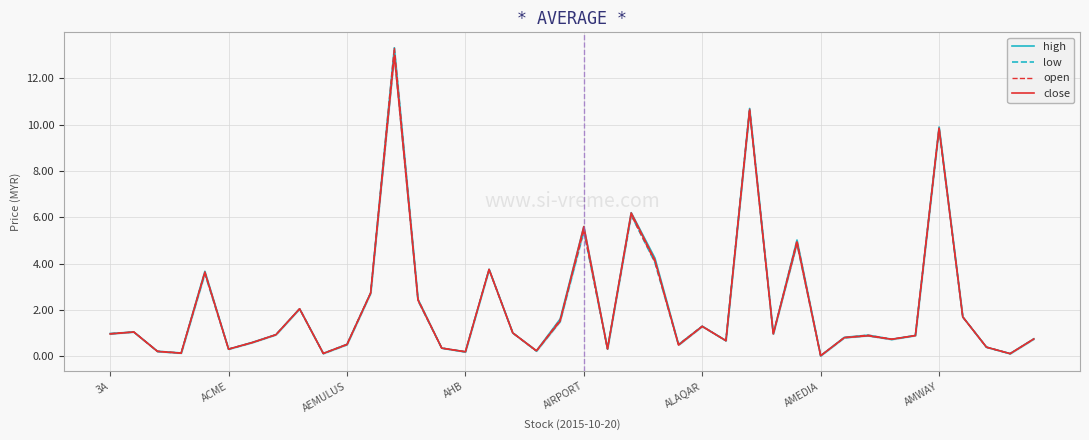

Between 18 and 19, which series saw the biggest shift?

high